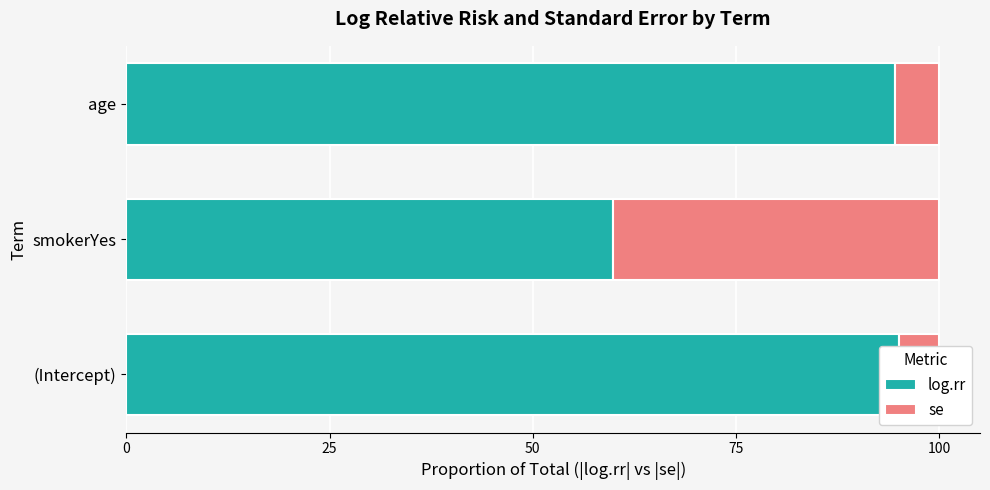

Which series changed the most between smokerYes and age?

log.rr